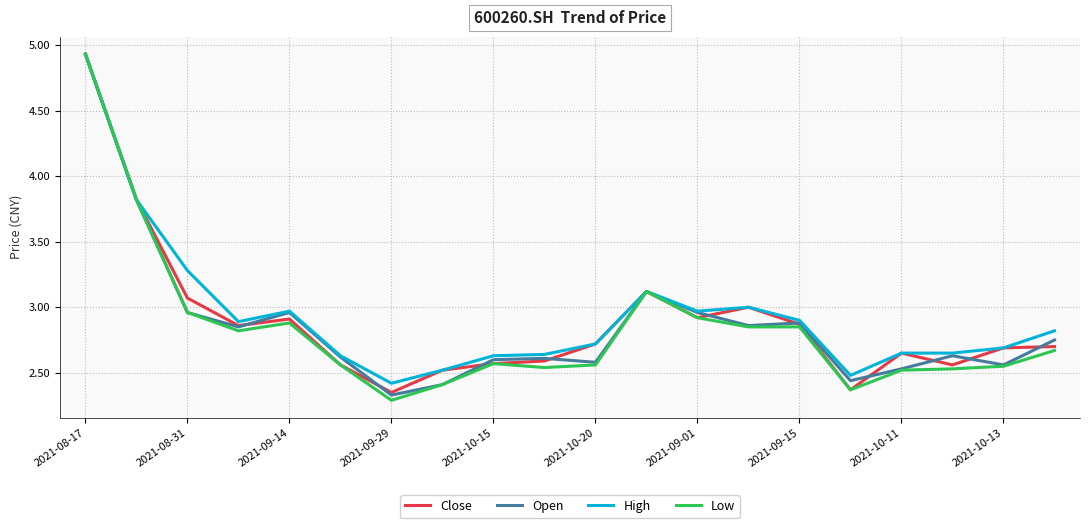

What are all the series names shown in the legend?

Close, Open, High, Low